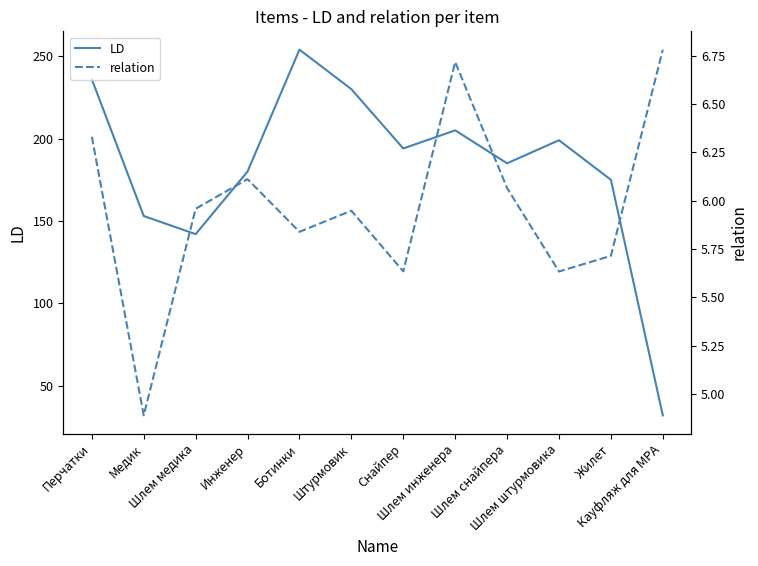

What is the label of the 8th point from the right?

Ботинки